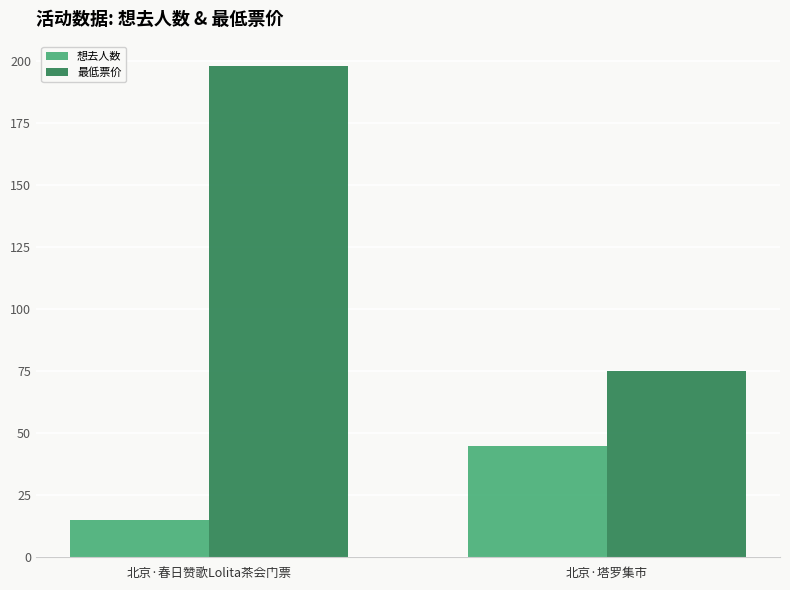

Reading left to right, transcribe all the data shown in this chart.

想去人数: 15	45
最低票价: 198	75